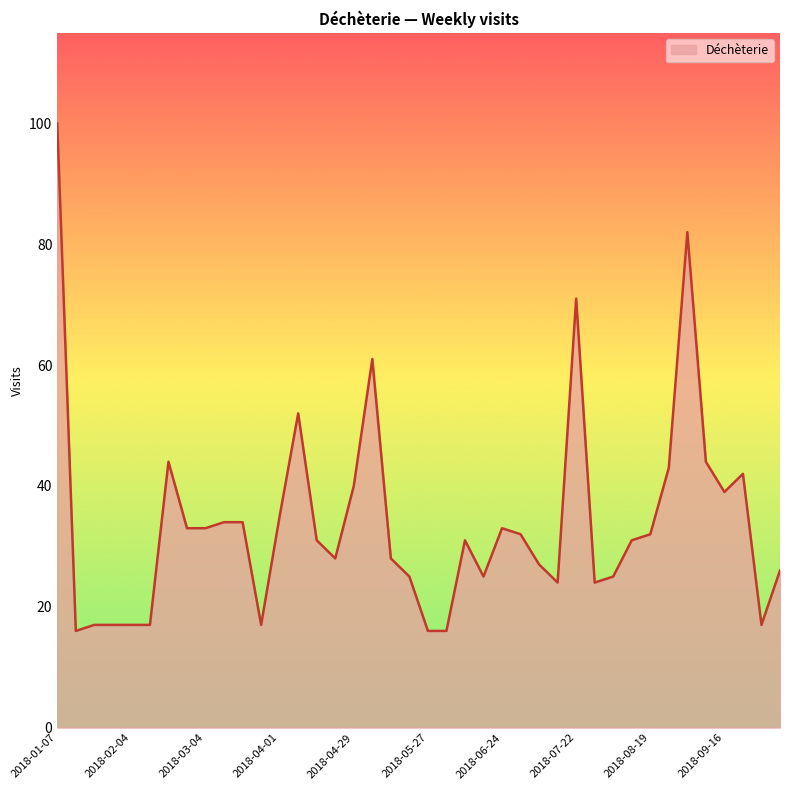

What is the maximum value shown in the chart?

100